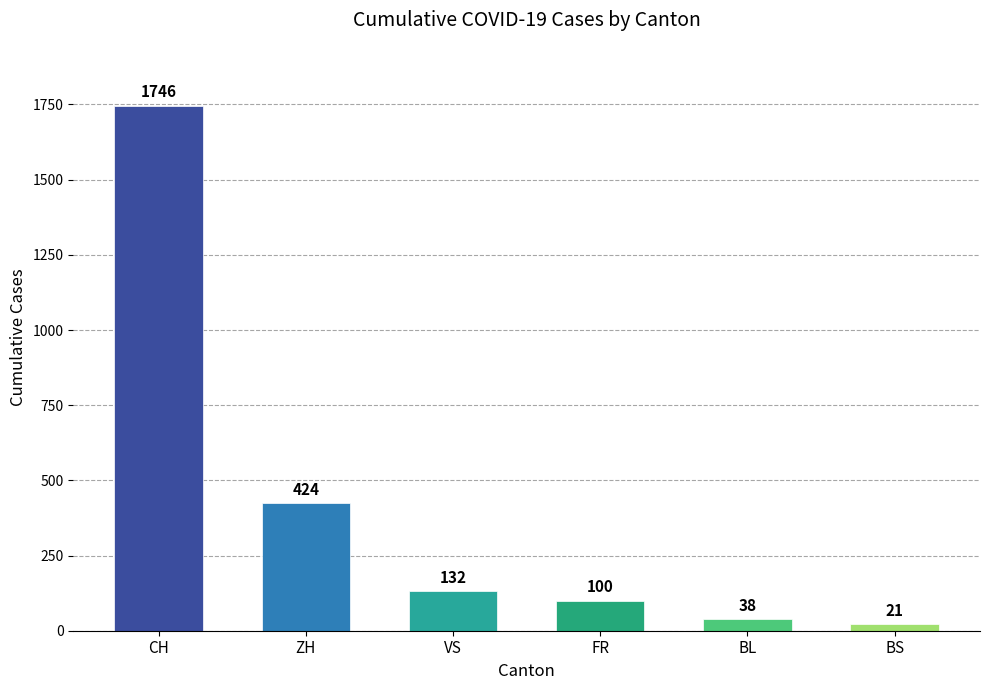

List the labels in order of value, largest first.

CH, ZH, VS, FR, BL, BS